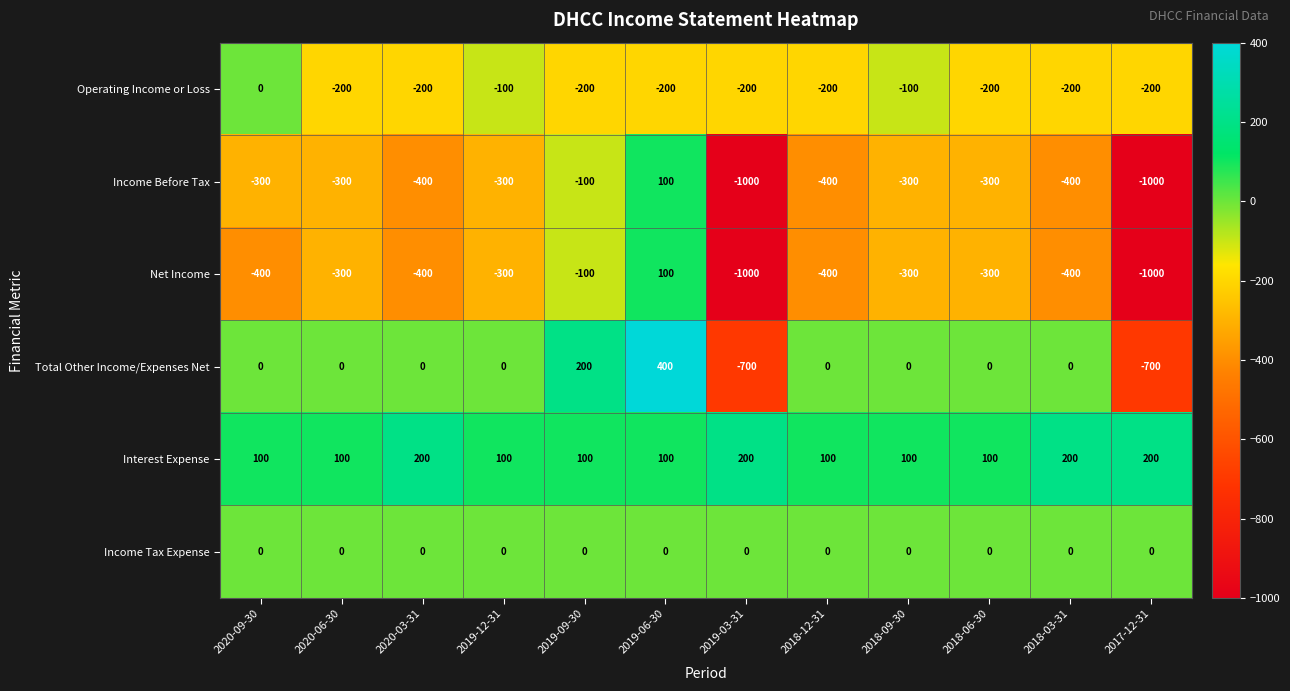

Count the Operating Income or Loss values in the range -200 to -100.

11